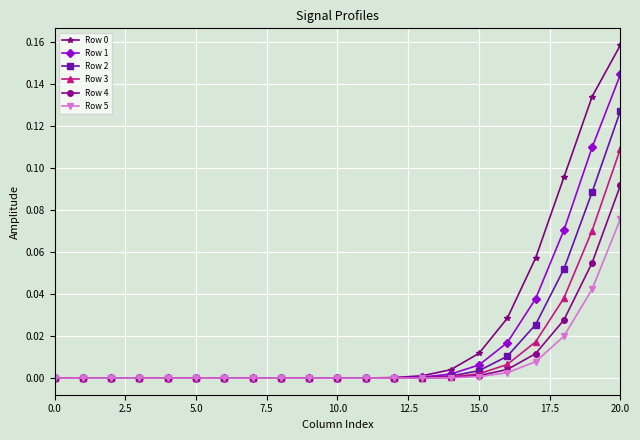

Does the chart have visible grid lines?

Yes